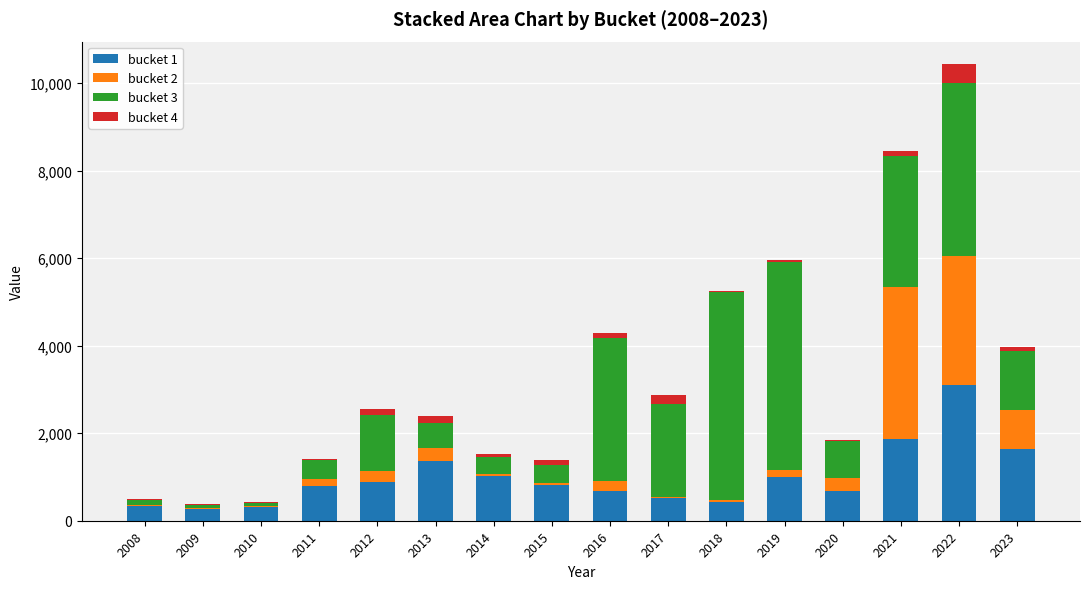

Is it true that bucket 1 equals 2699 at 2021?

False